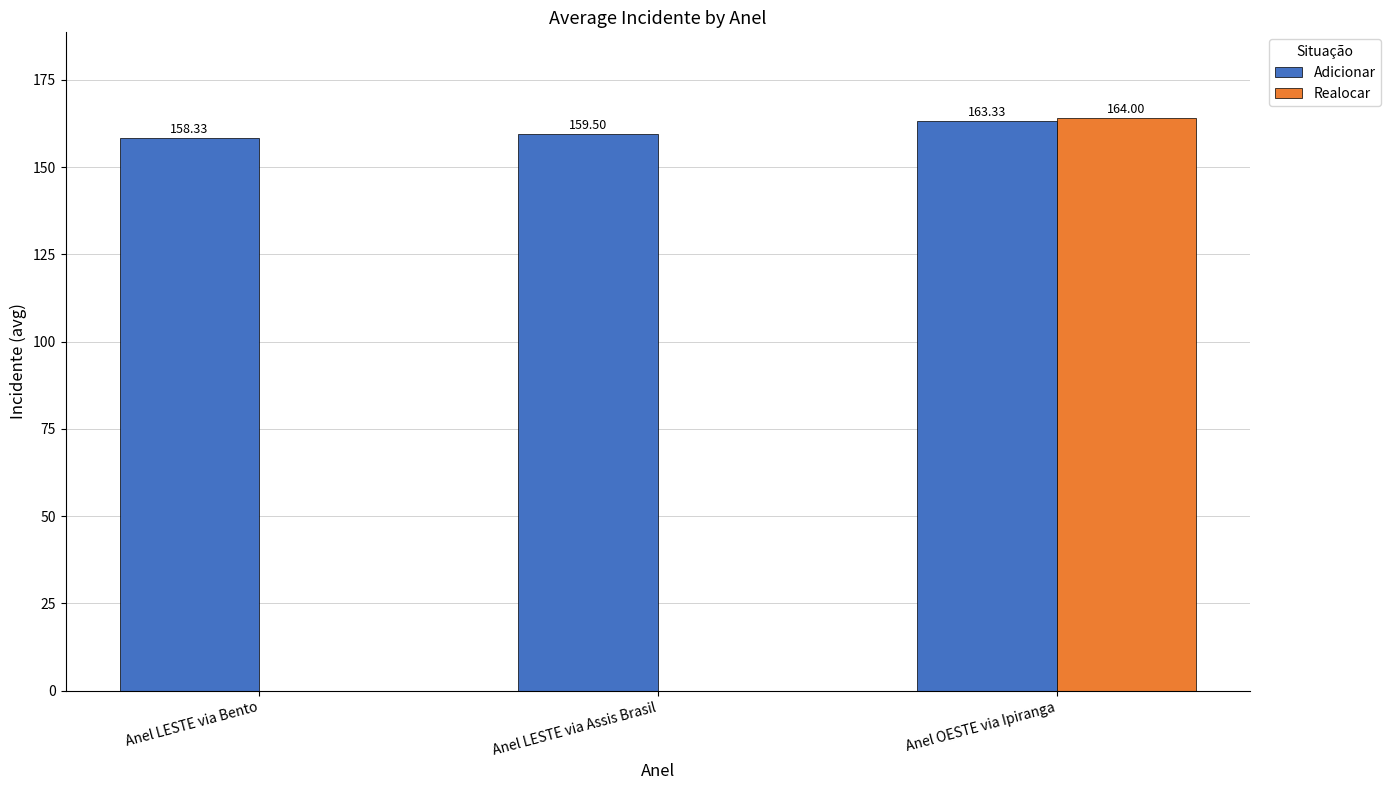

What is the maximum value for Realocar?

164.0